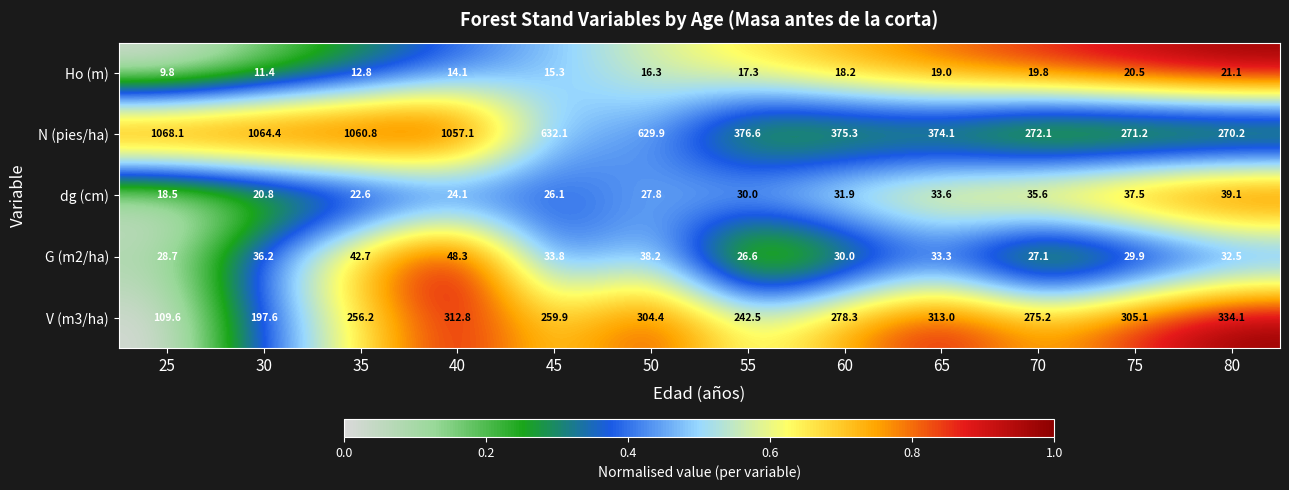

What is the approximate value of dg (cm) at 25?

18.5